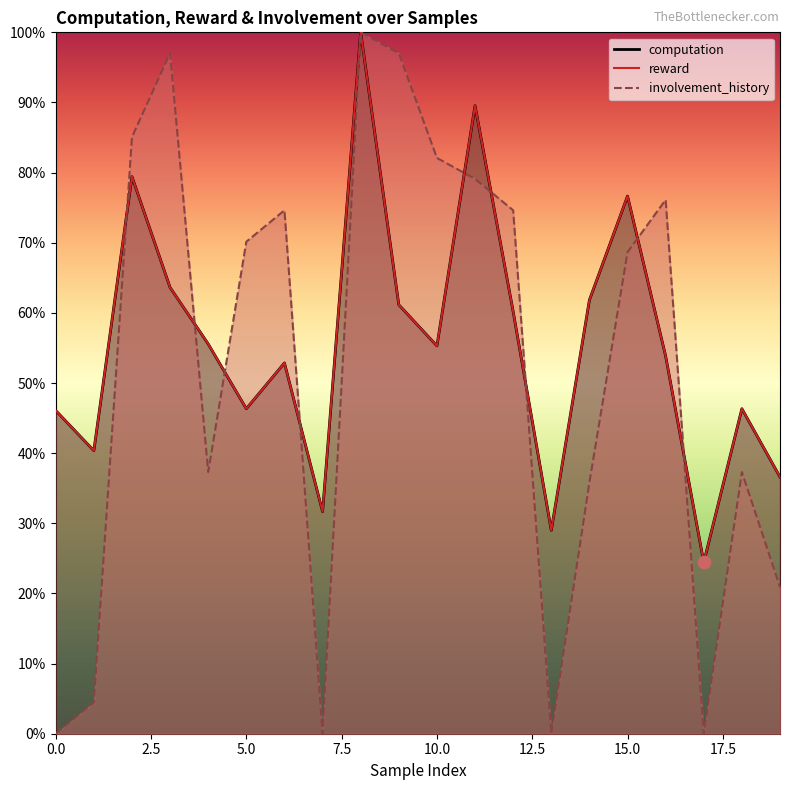

What are all the series names shown in the legend?

computation, reward, involvement_history